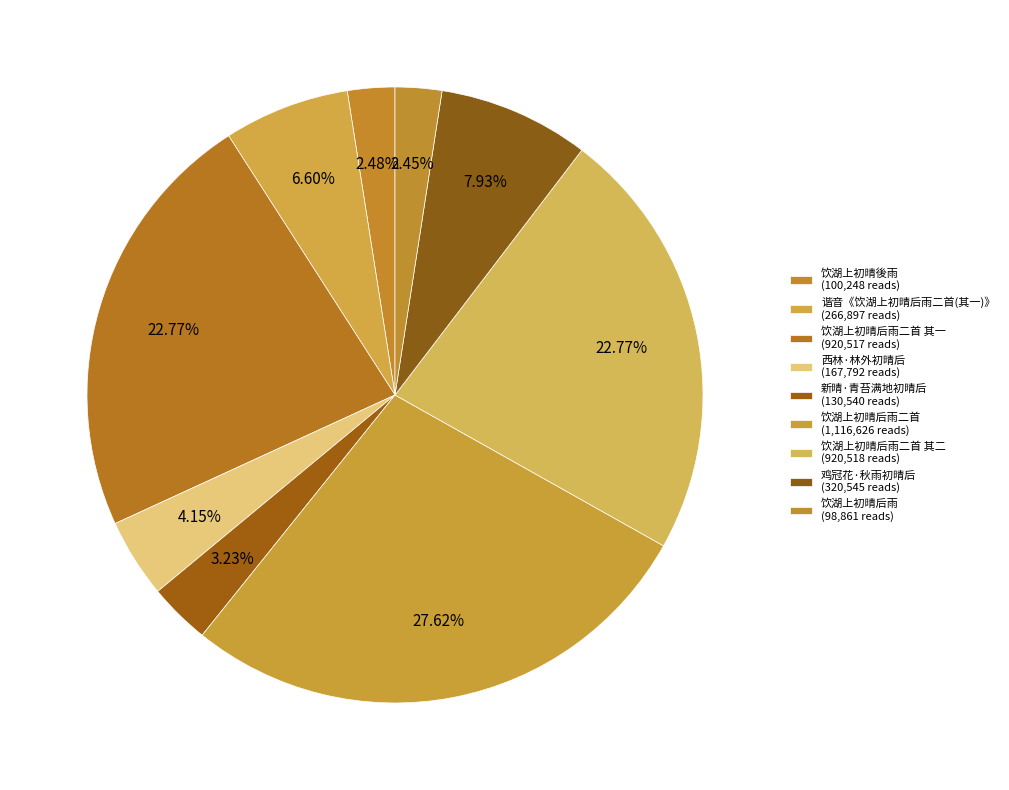

How many segments does this pie chart have?

9